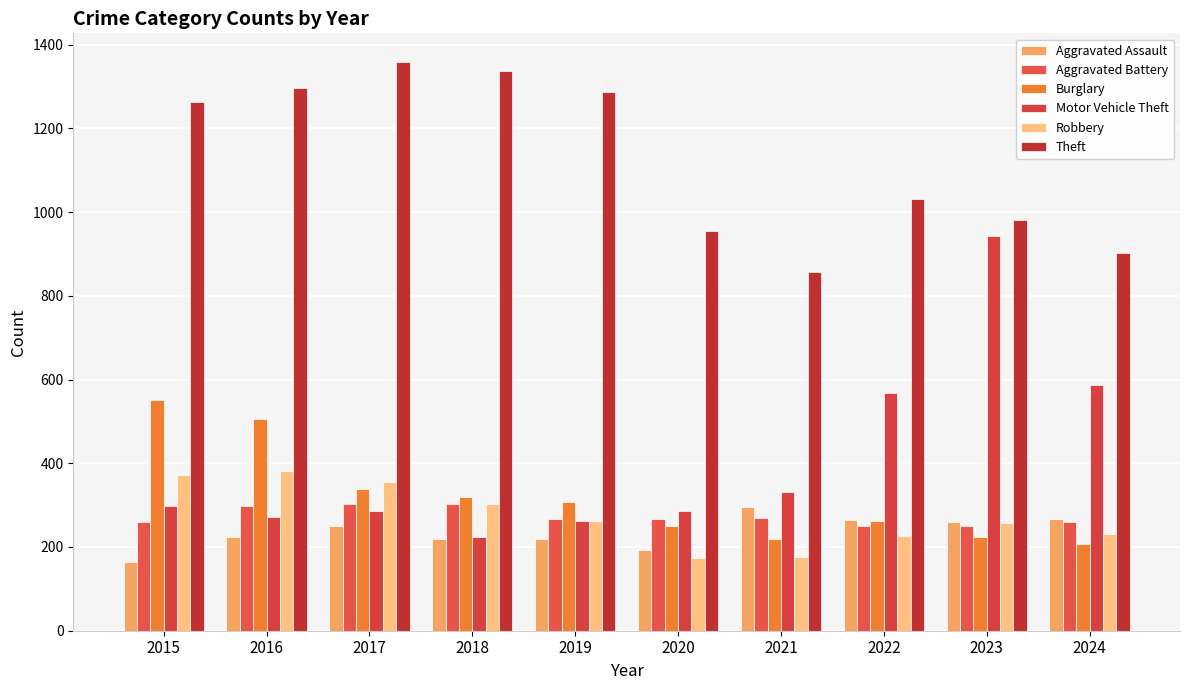

Which series changed the most between 2015 and 2022?

Burglary